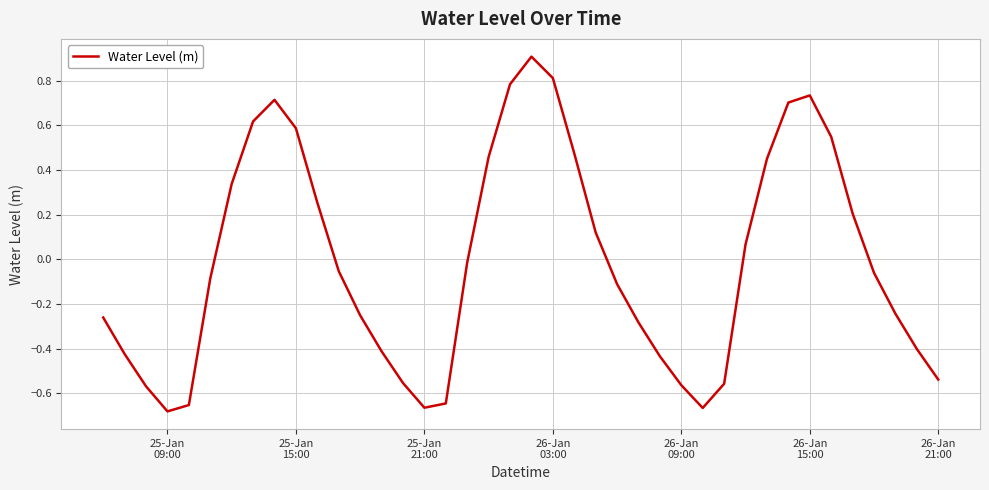

What is the maximum value shown in the chart?

0.9